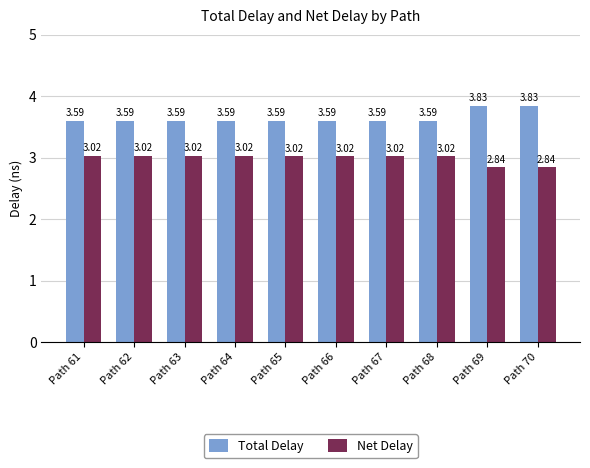

Which series has the largest total across all categories?

Total Delay